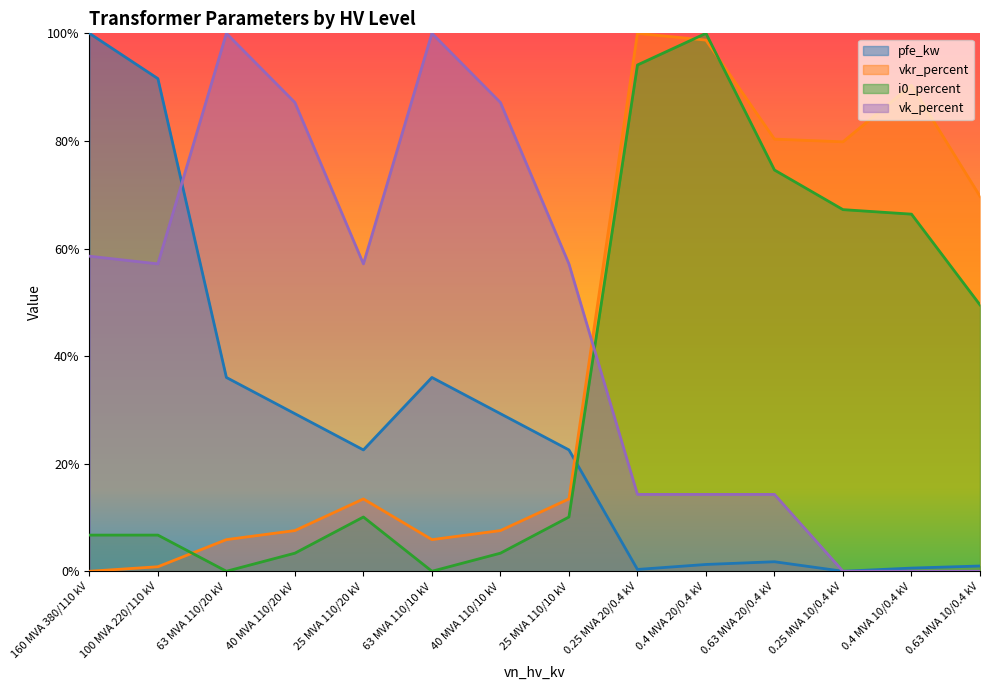

What are all the series names shown in the legend?

pfe_kw, vkr_percent, i0_percent, vk_percent